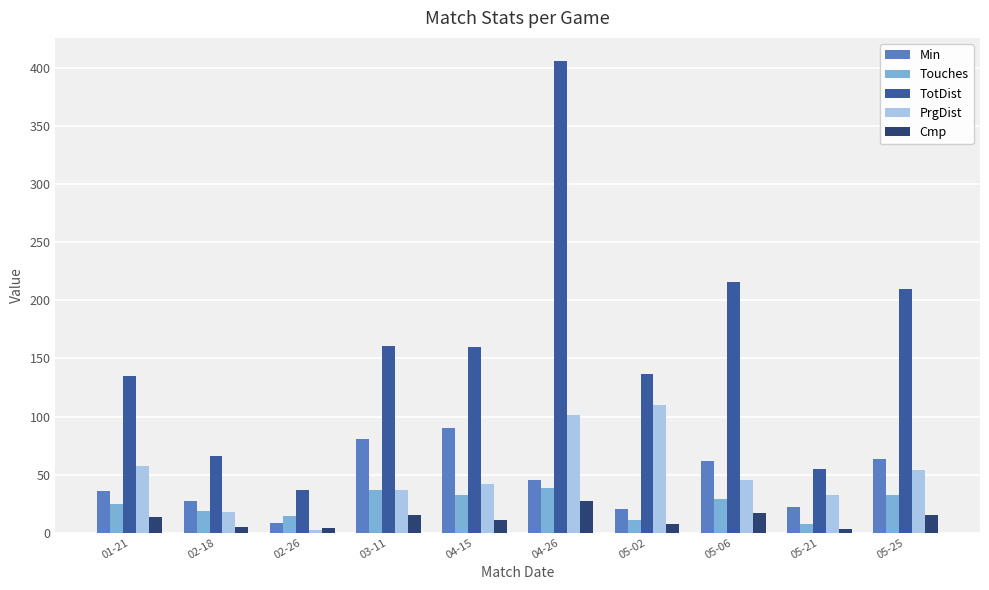

At which category is the sum across all series the highest?

04-26